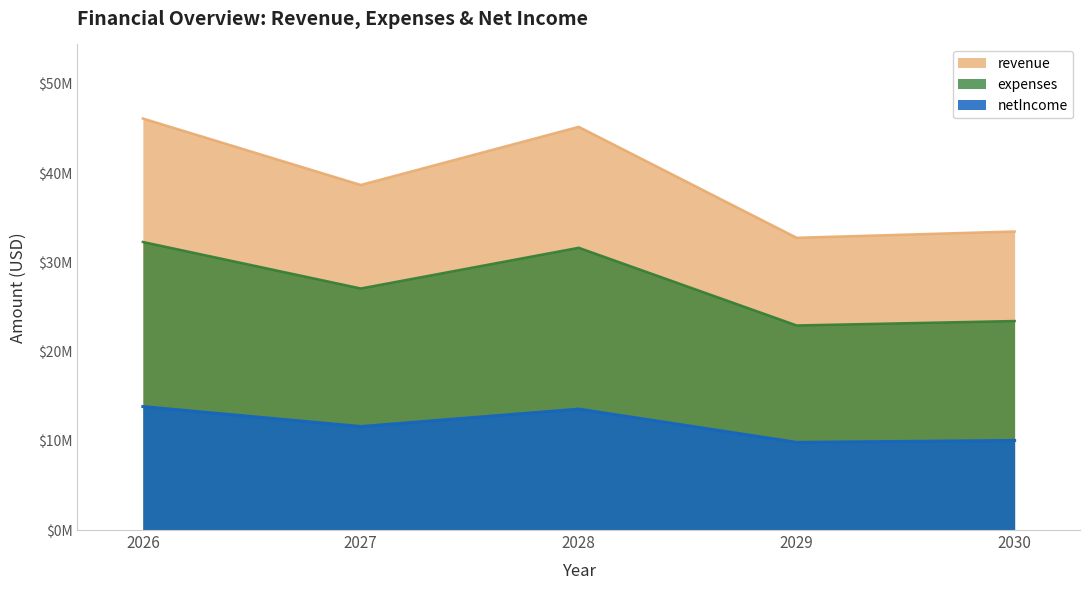

At which category is the sum across all series the highest?

2026